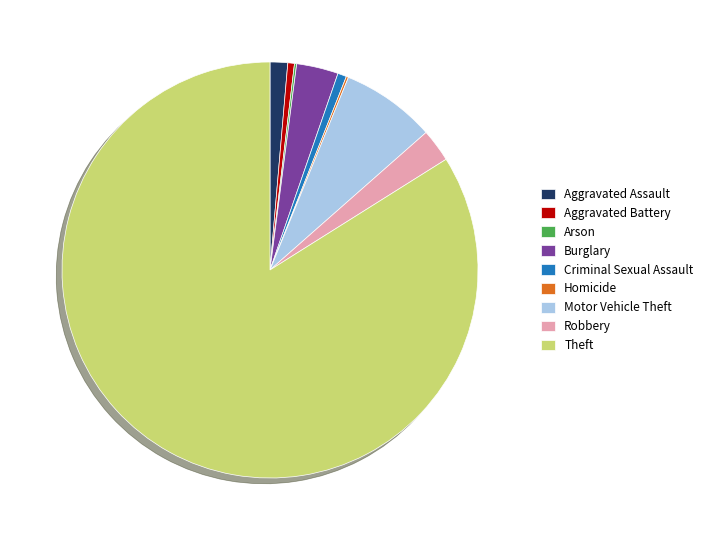

Is it true that Aggravated Assault is 1% of the pie?

True